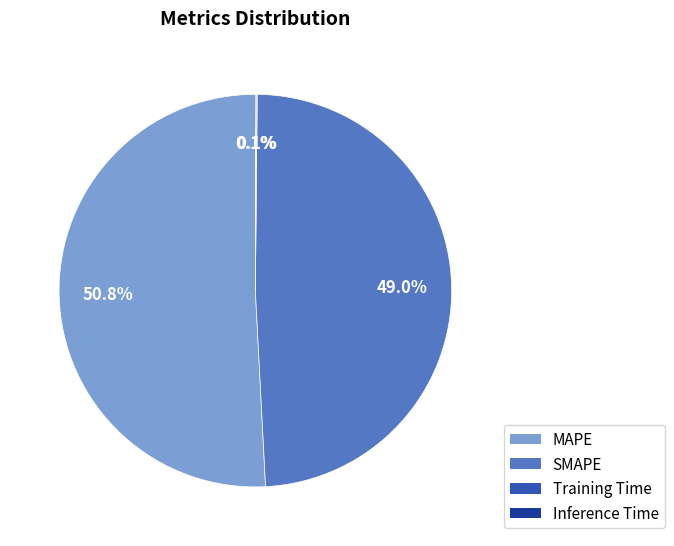

Which slice is the largest?

MAPE